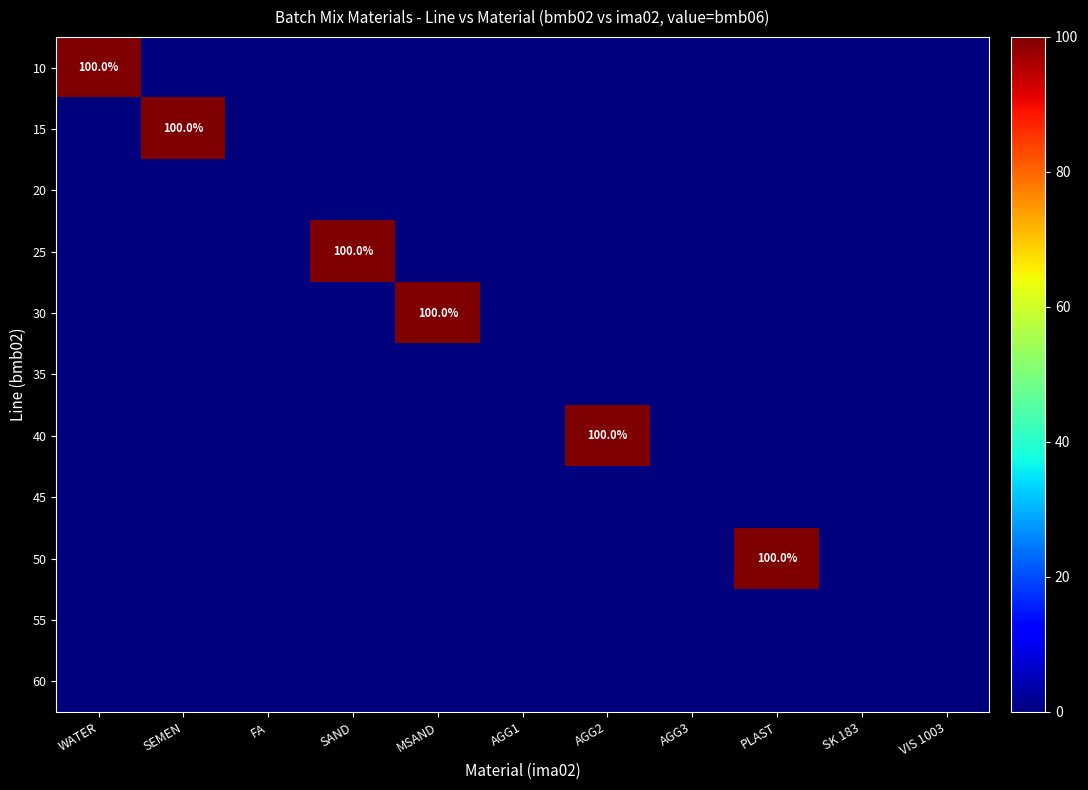

What is the difference between the highest and lowest values at AGG2?

100